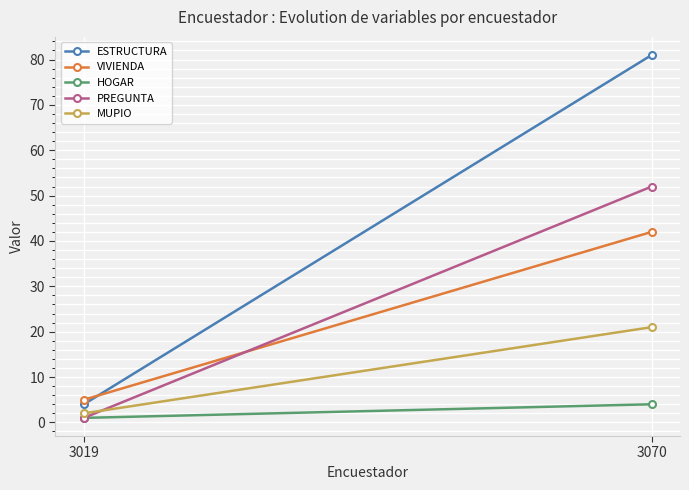

How many lines are shown in the chart?

5